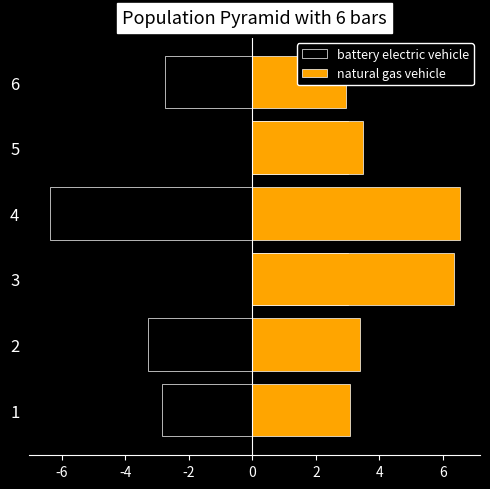

List the series in order of their overall mean, highest first.

natural gas vehicle, battery electric vehicle